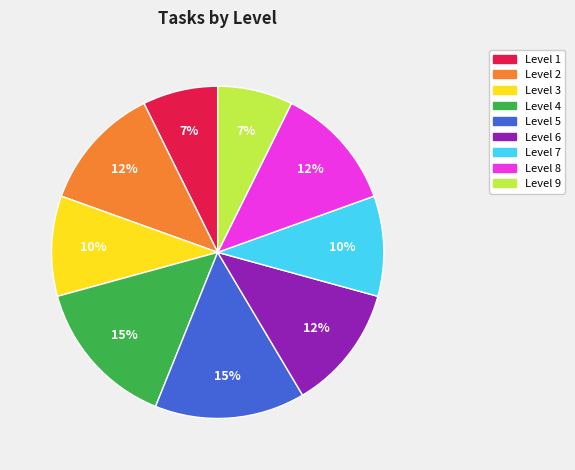

Approximately how many times larger is the value at Level 8 compared to Level 1?

1.7